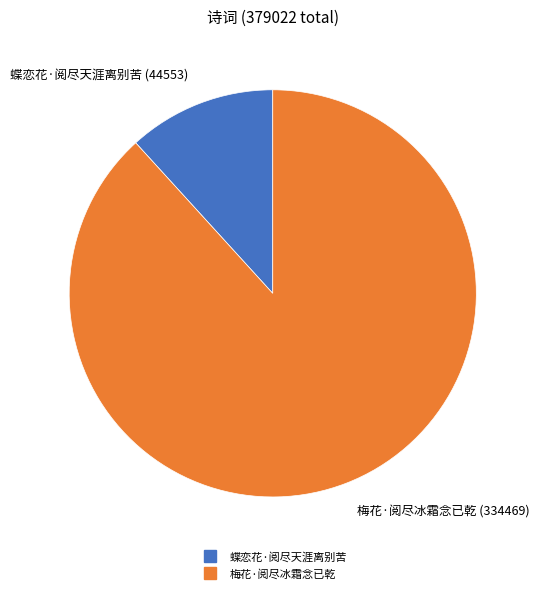

Which slice is the smallest?

蝶恋花·阅尽天涯离别苦